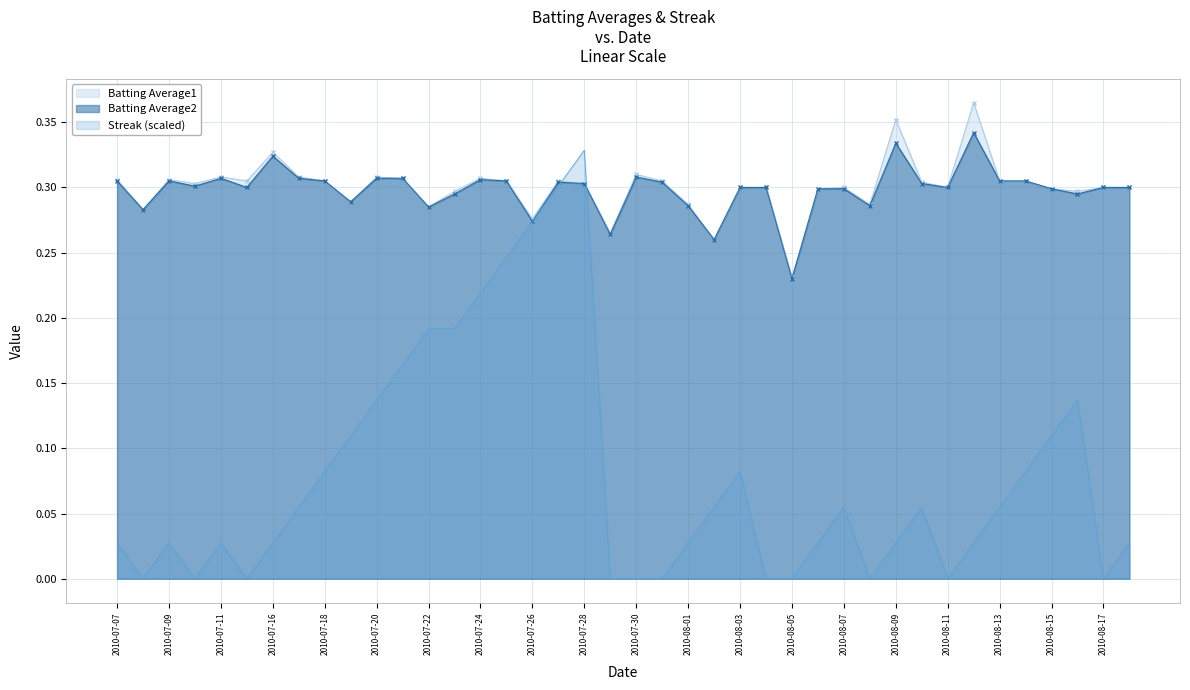

Which label corresponds to the largest value in the chart?

2010-08-12